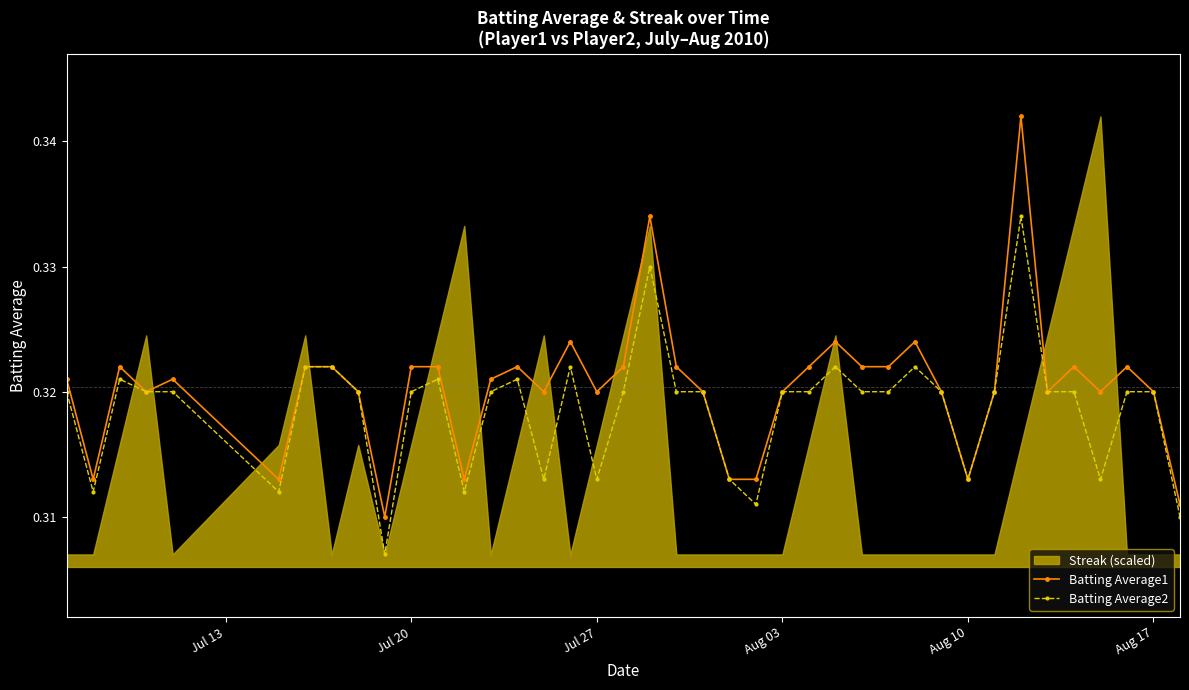

True or false: Batting Average1 has a value of 0.2 at Jul 20.

False